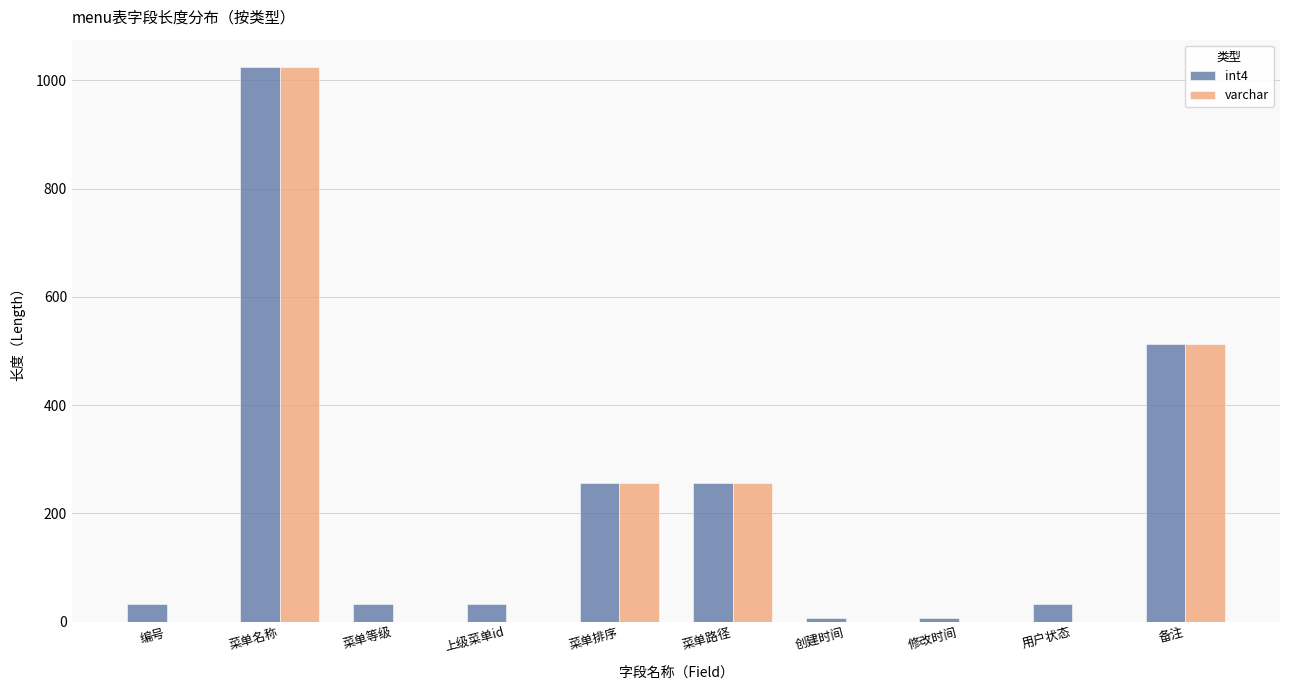

At which label does varchar reach its peak?

菜单名称